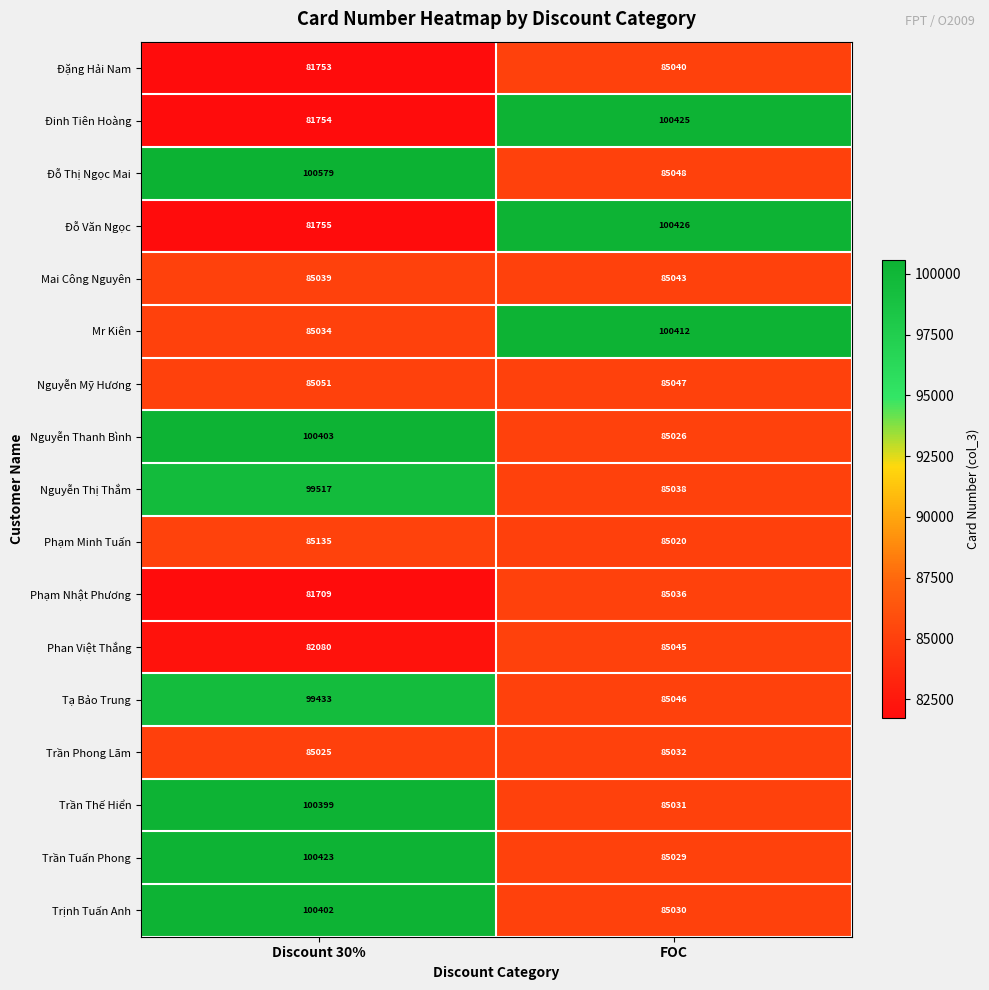

What is the sum of all Đặng Hải Nam values?

166793